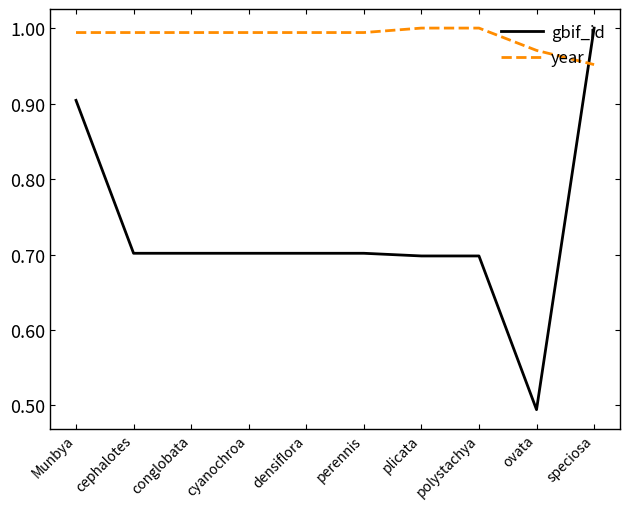

Is the value of gbif_id at speciosa greater than the value of year at ovata?

Yes